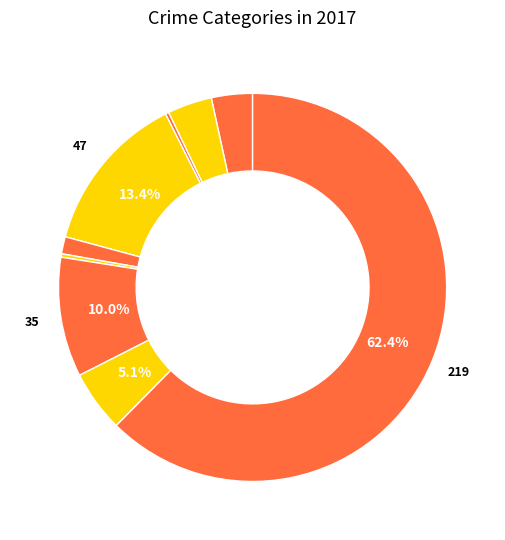

How many segments does this pie chart have?

9